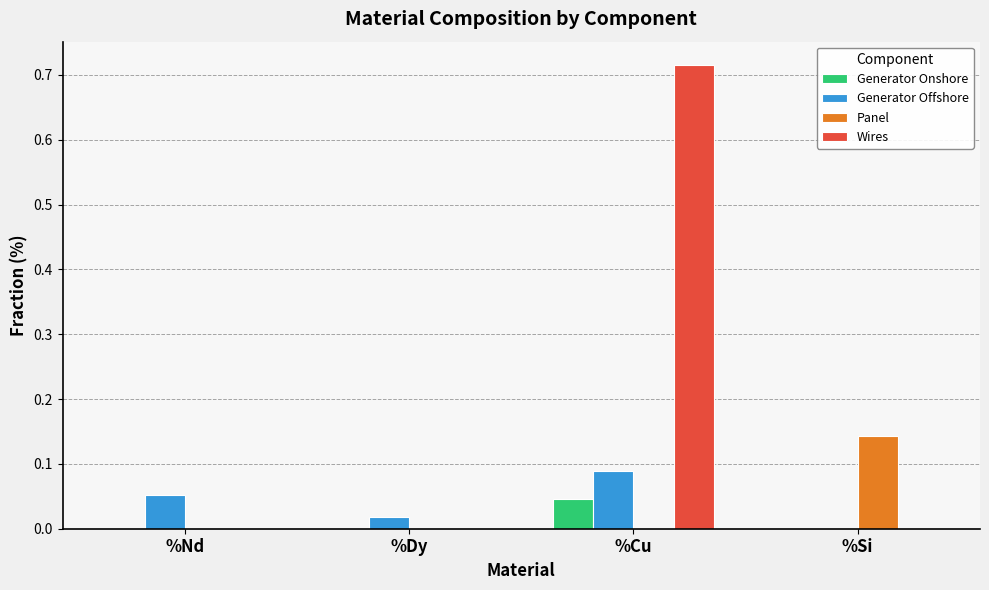

How many Wires values are between 0 and 1?

4